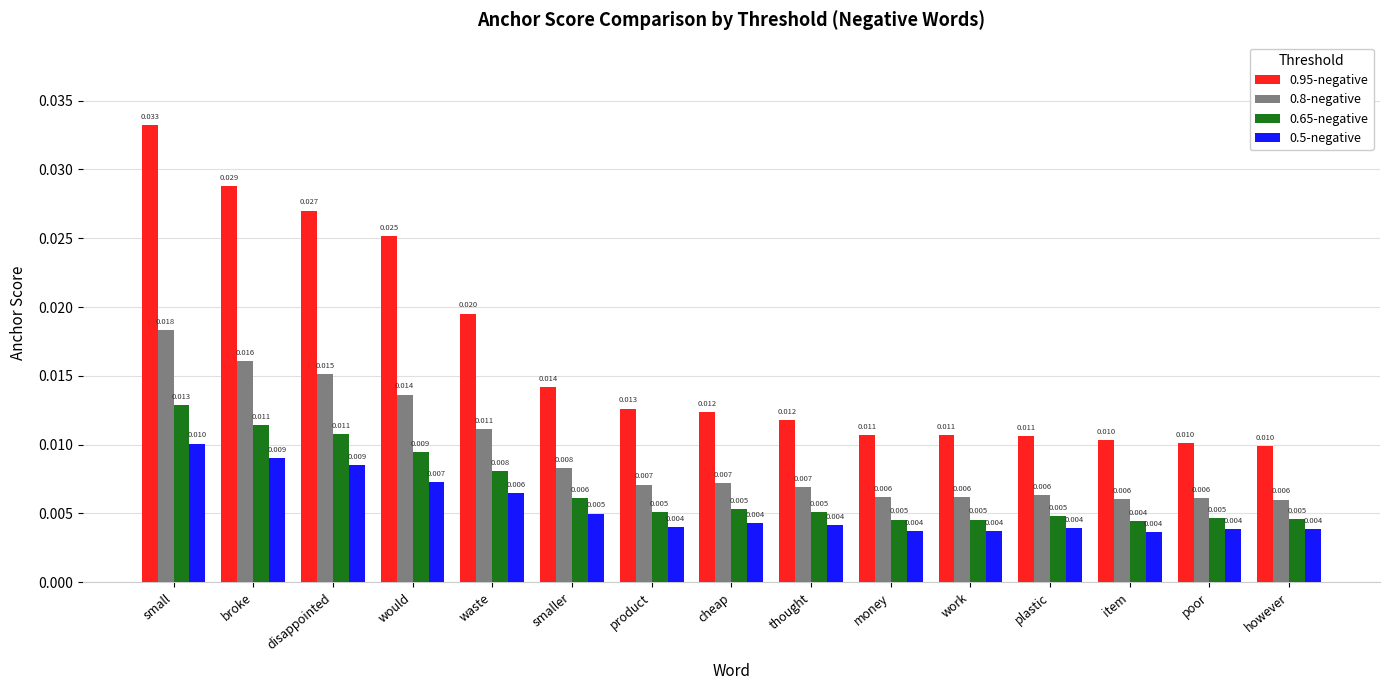

Are the bars horizontal?

No